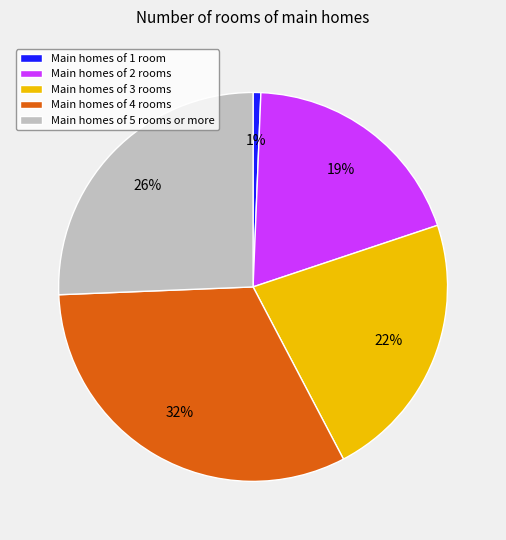

What is the ratio of the value at Main homes of 4 rooms to the value at Main homes of 5 rooms or more?

1.2